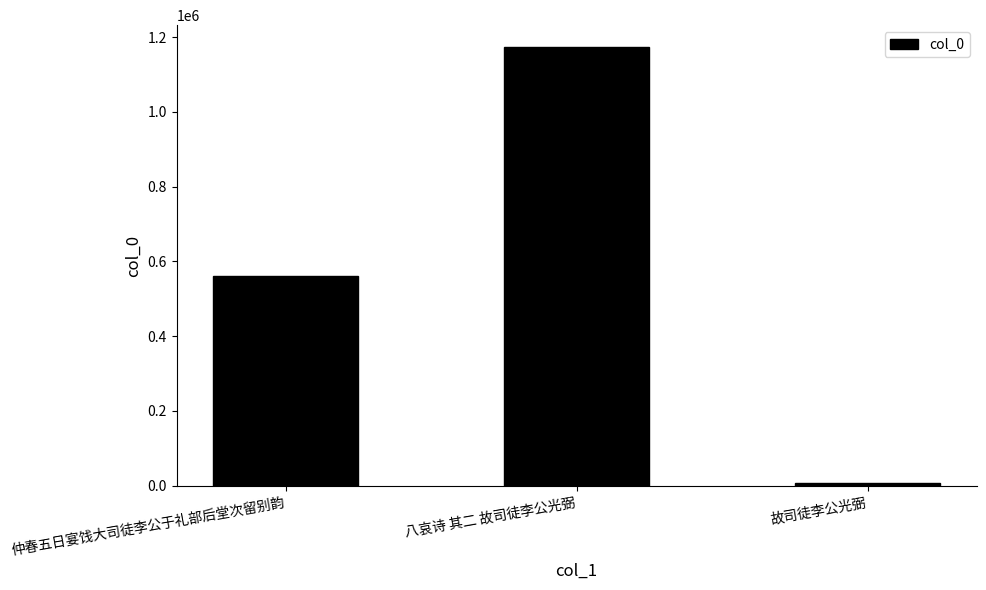

What is the change in value from 八哀诗 其二 故司徒李公光弼 to 故司徒李公光弼?

-1166120